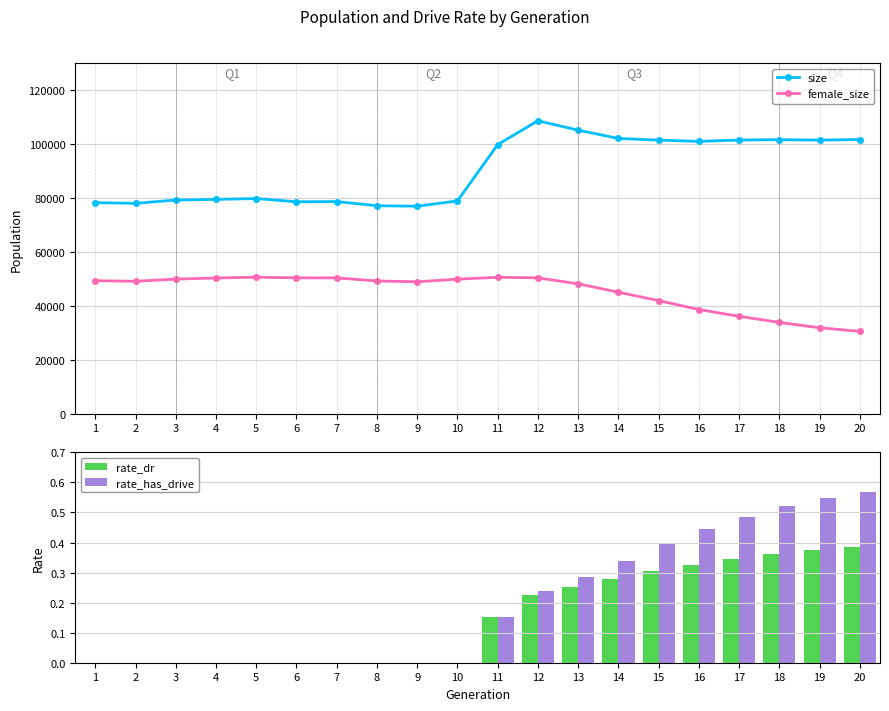

What is the total value across all series at 11?

150298.3